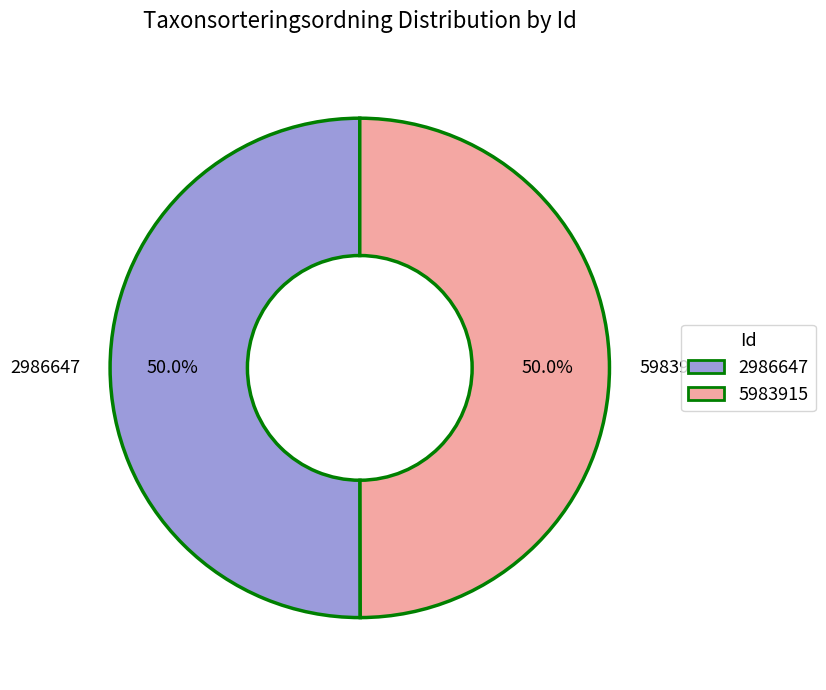

The 5983915 slice represents 50% of the pie. True or false?

True